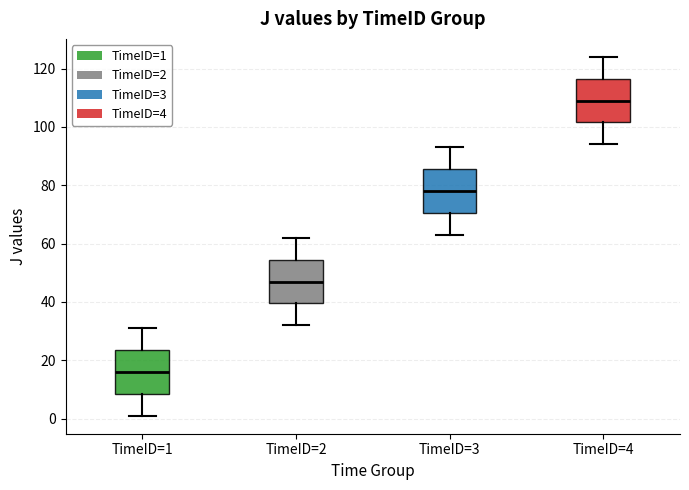

Where is the lower edge of the box for TimeID=4 on the y-axis? The values are not printed on the chart, so give them approximately, as read against the axis.

102